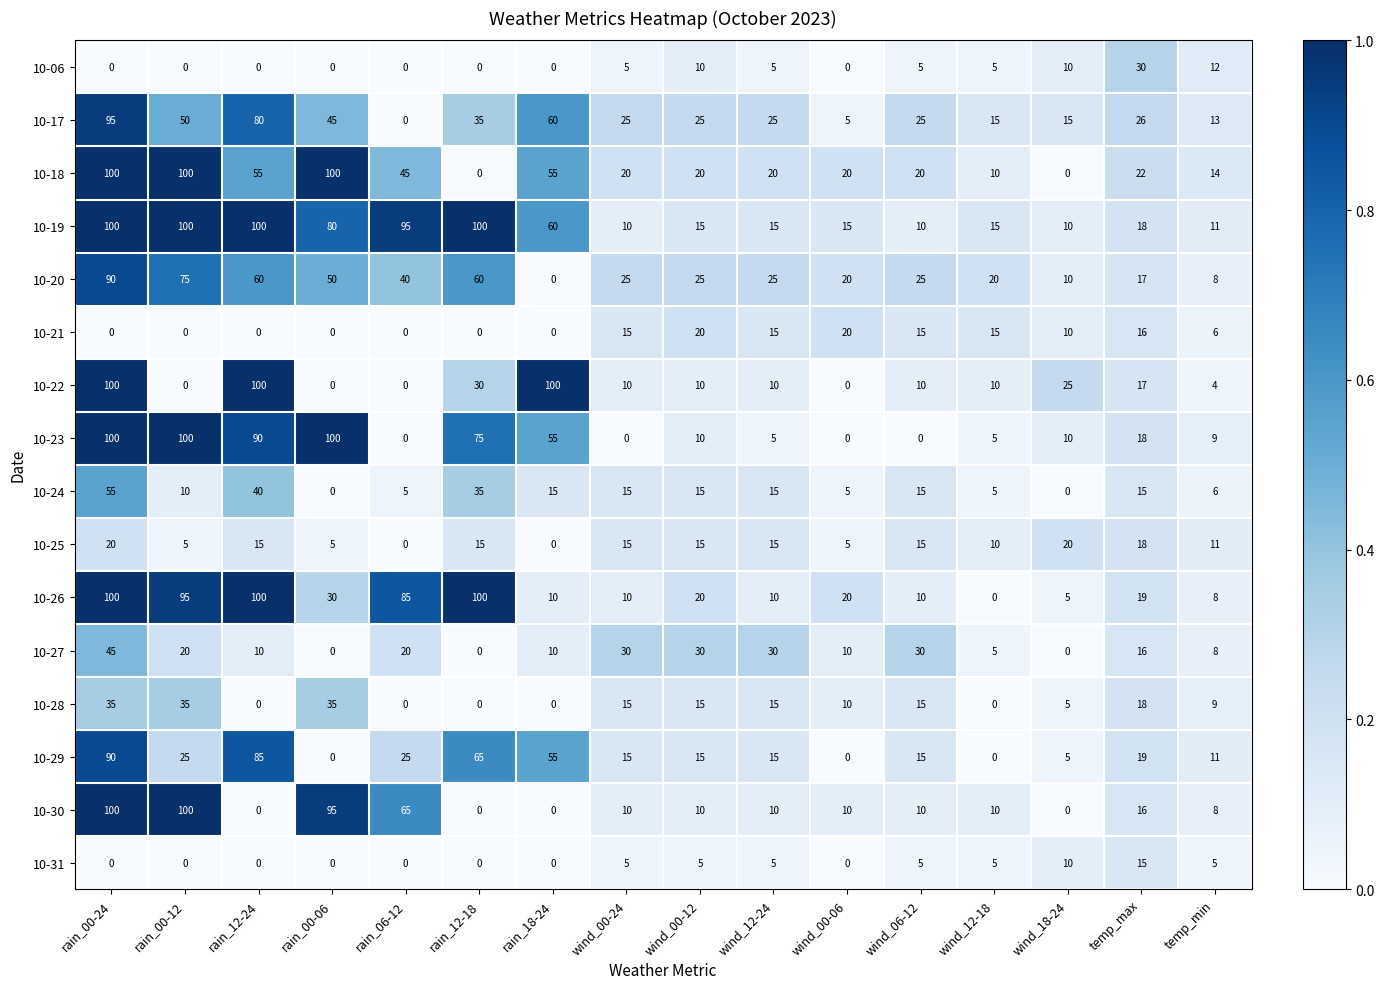

The 10-06 series shows 10 at wind_00-12. True or false?

True